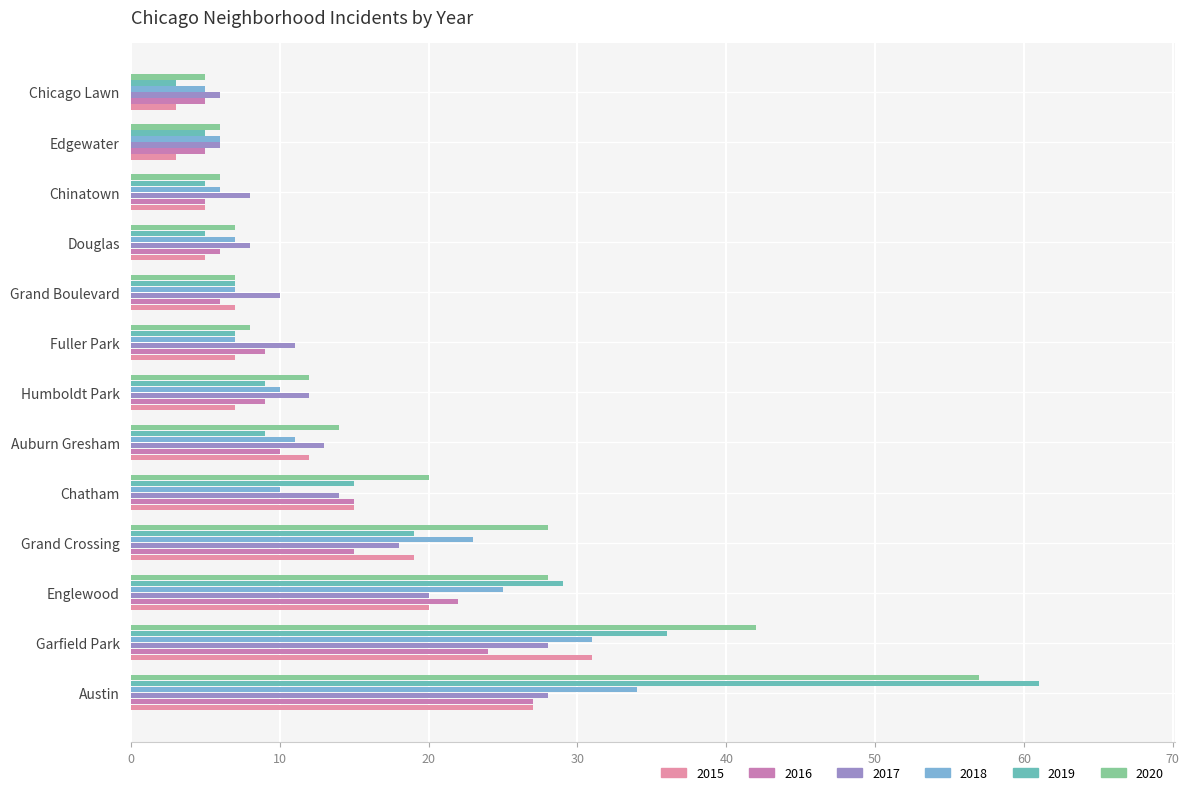

Which series has the largest total across all categories?

2020